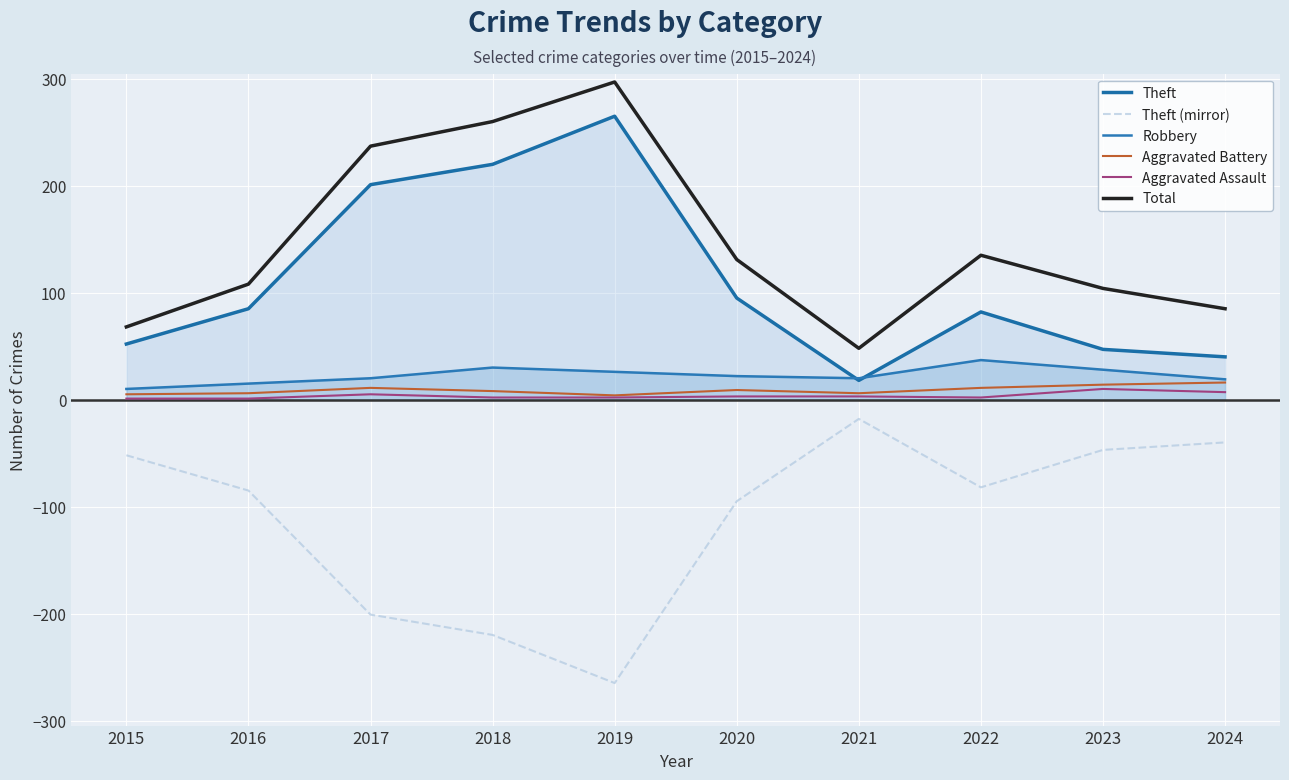

What are all the series names shown in the legend?

Theft, Theft (mirror), Robbery, Aggravated Battery, Aggravated Assault, Total